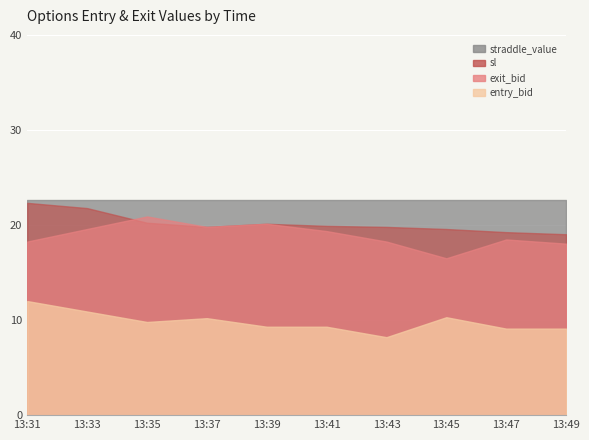

Where is the first local maximum for entry_bid?

13:37